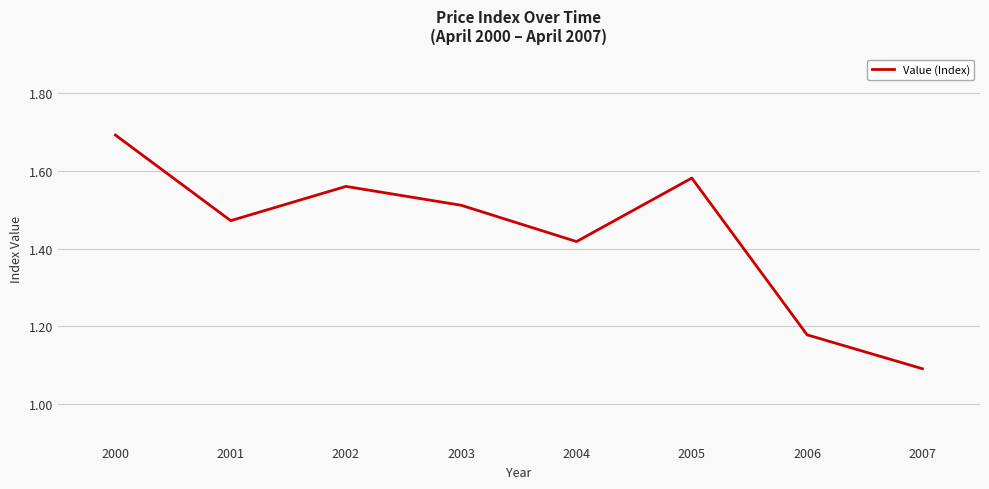

Rank the categories by value from highest to lowest.

2000, 2005, 2002, 2003, 2001, 2004, 2006, 2007